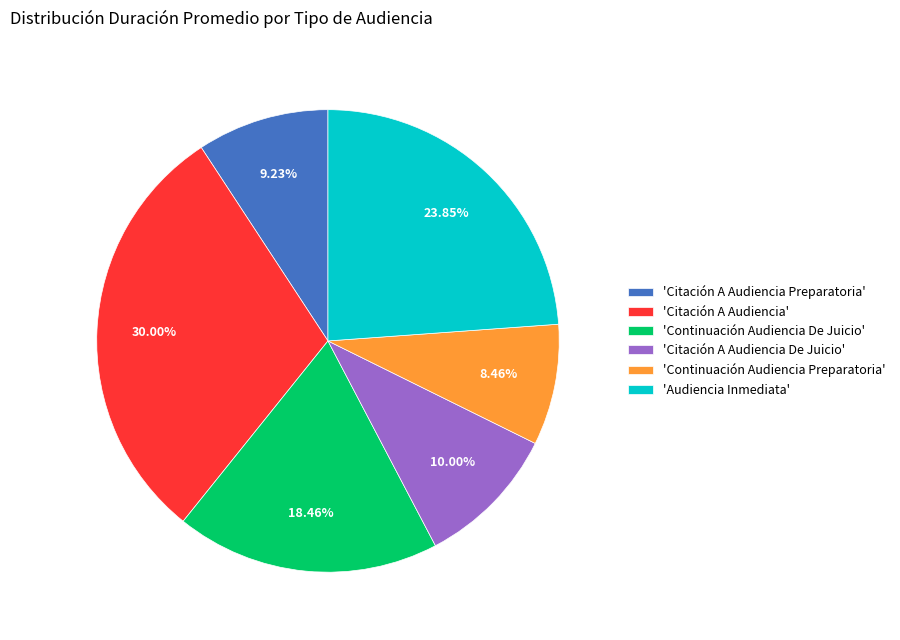

Which category has the smallest portion of the pie?

'Continuación Audiencia Preparatoria'